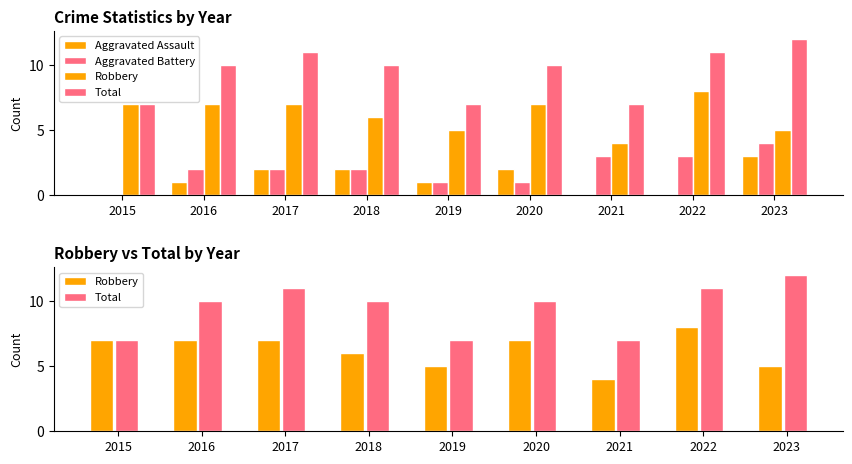

Does the chart contain stacked bars?

No